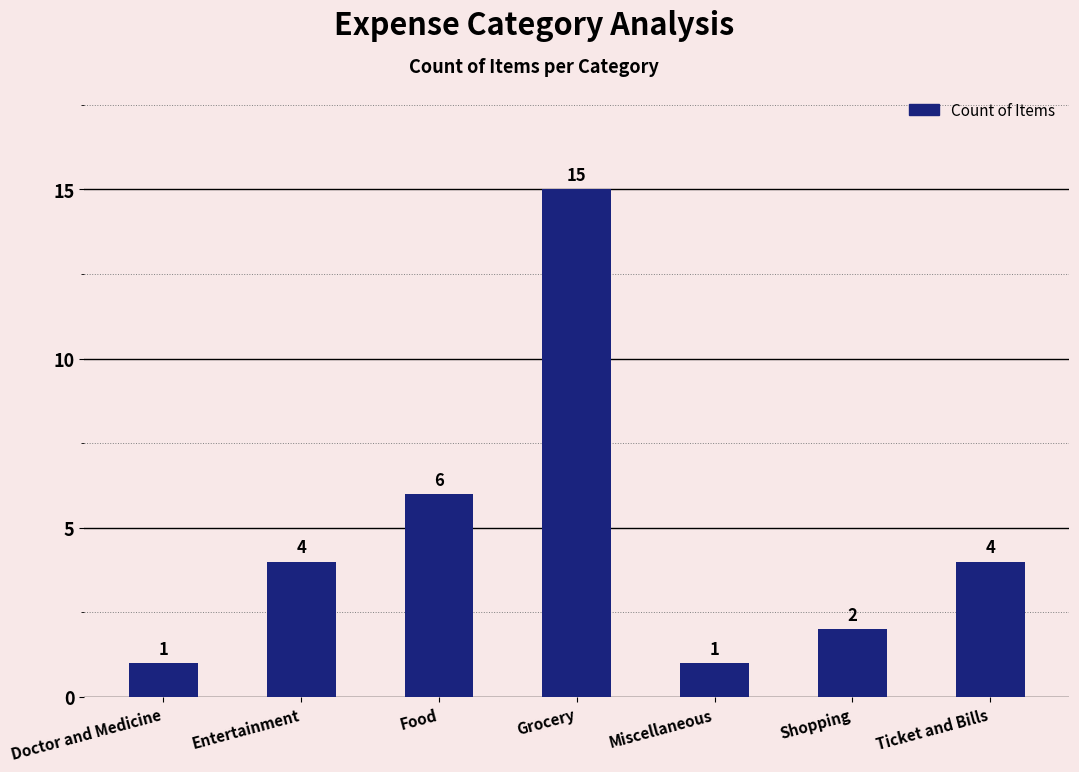

What is the greatest value displayed?

15